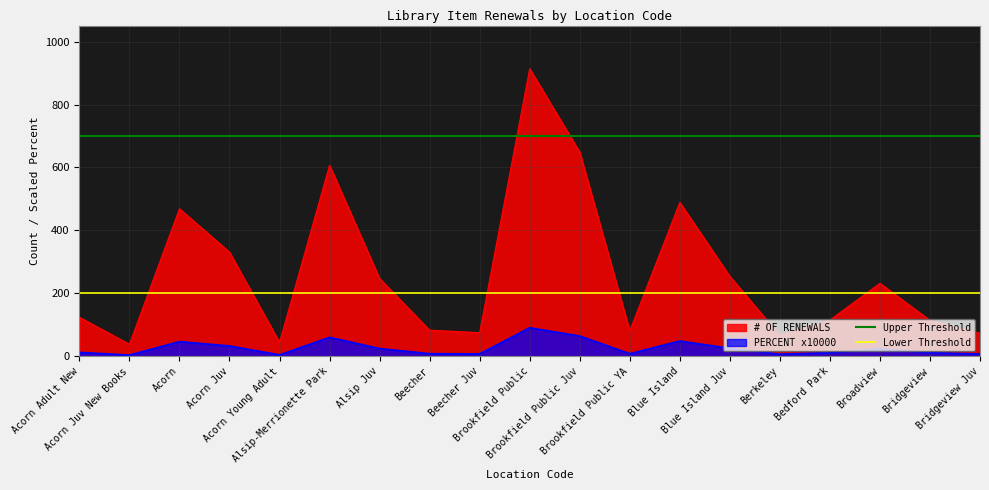

True or false: PERCENT x10000 and # OF RENEWALS intersect in this chart.

False